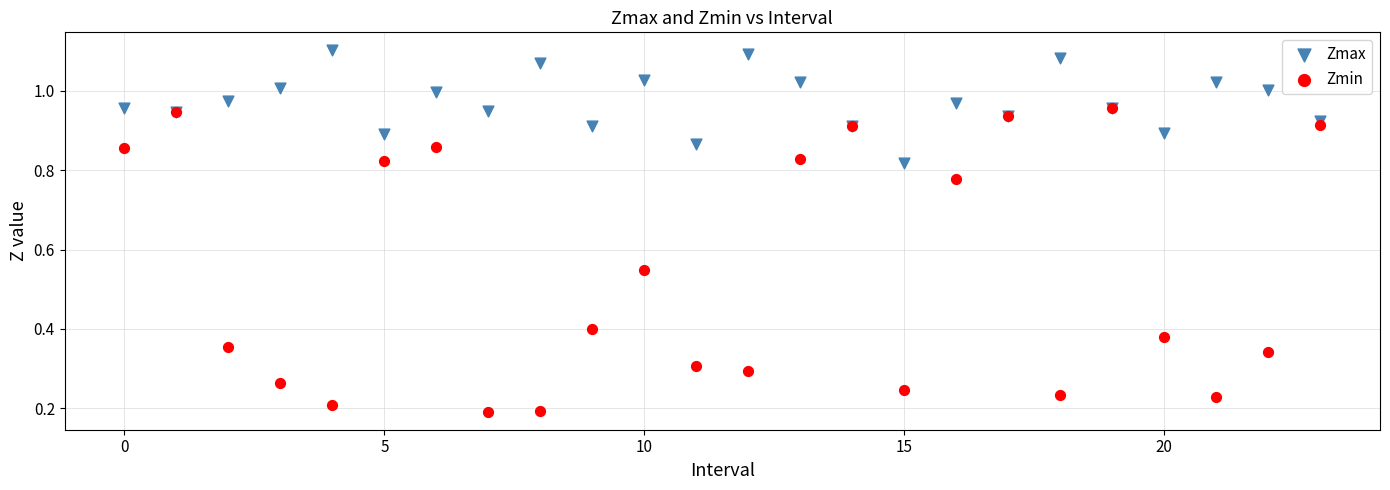

Which series contains the lowest Y value?

Zmin